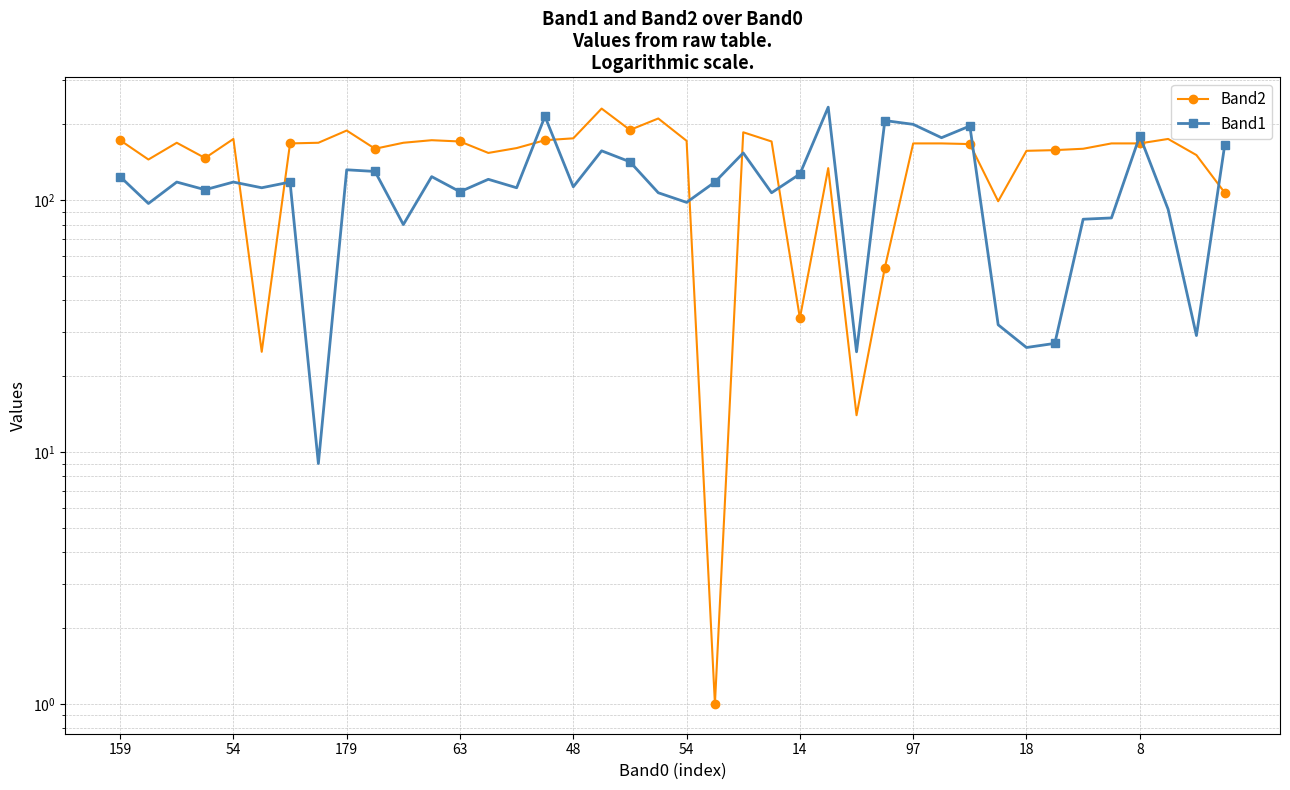

At which category is the sum across all series the highest?

15